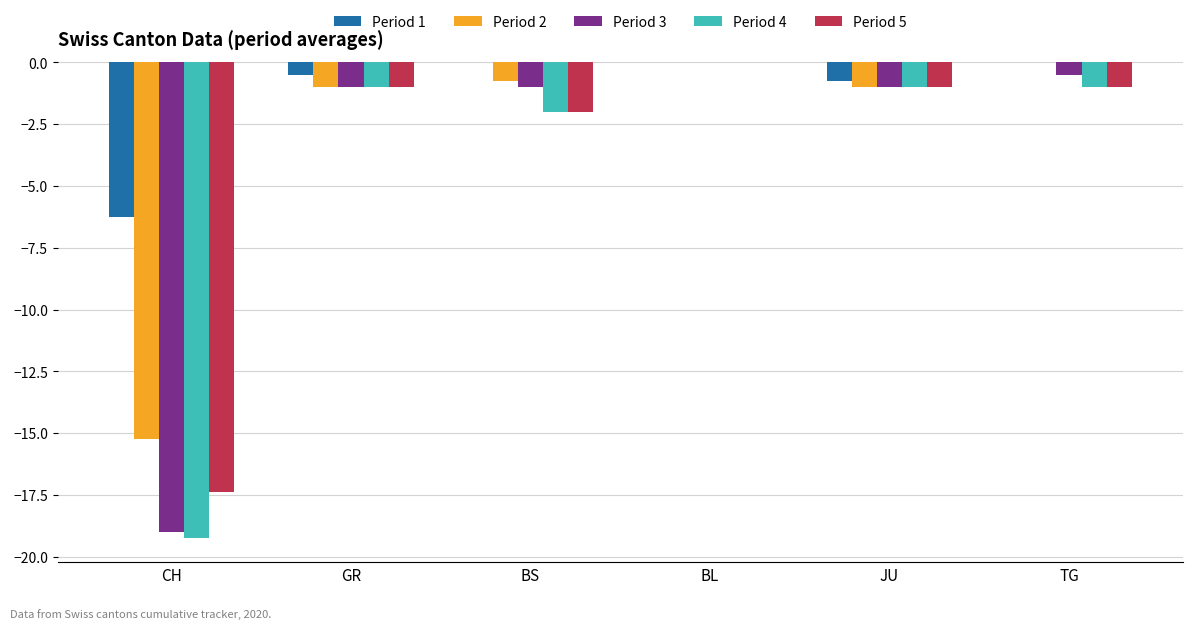

What is the sum of all Period 3 values?

-22.5